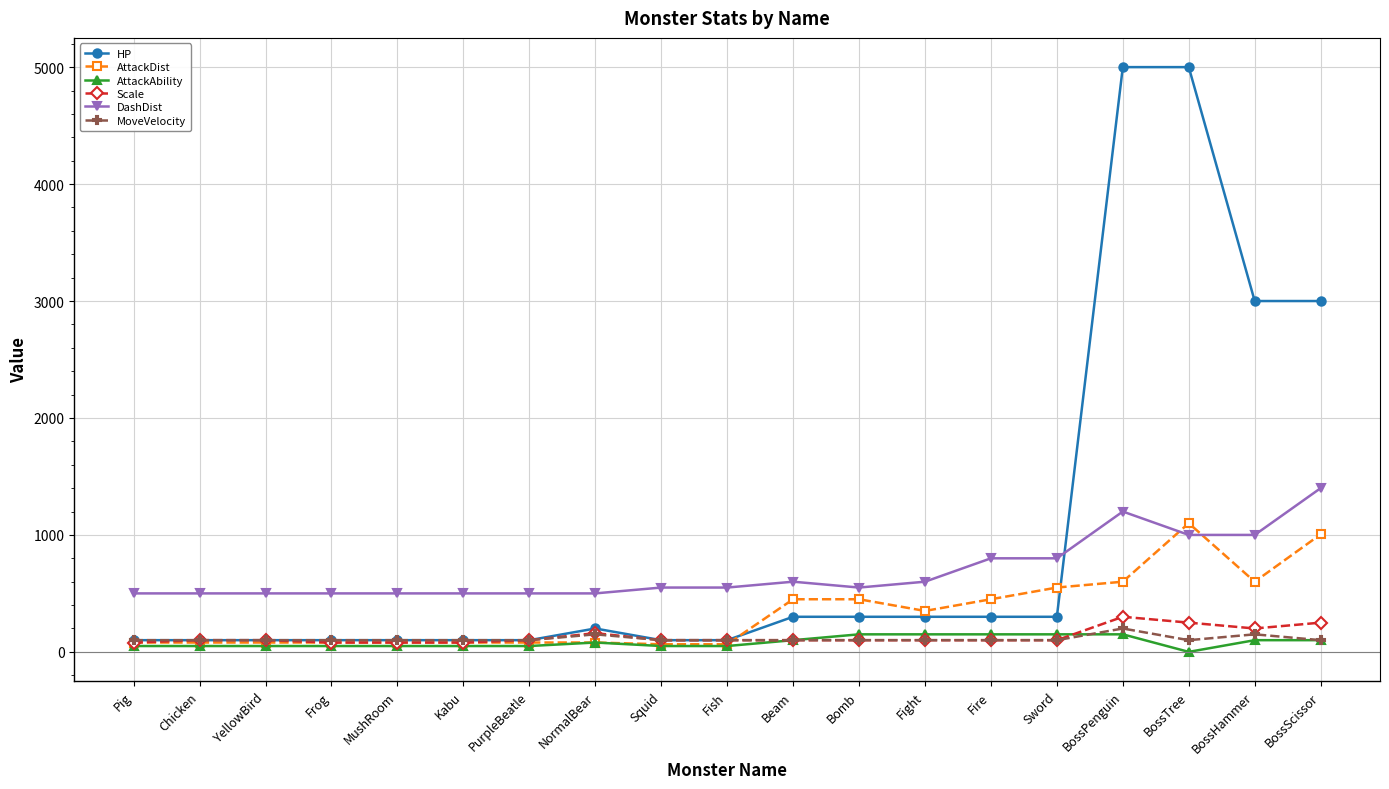

What is the difference between the second highest and minimum values in the DashDist series?

700